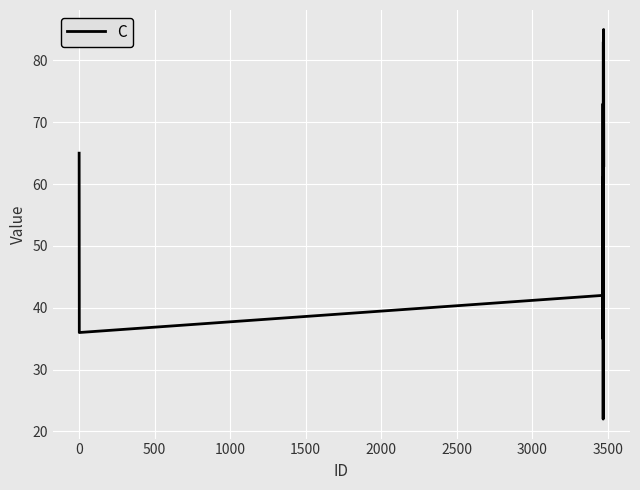

Does the chart display data point markers on the line(s)?

No